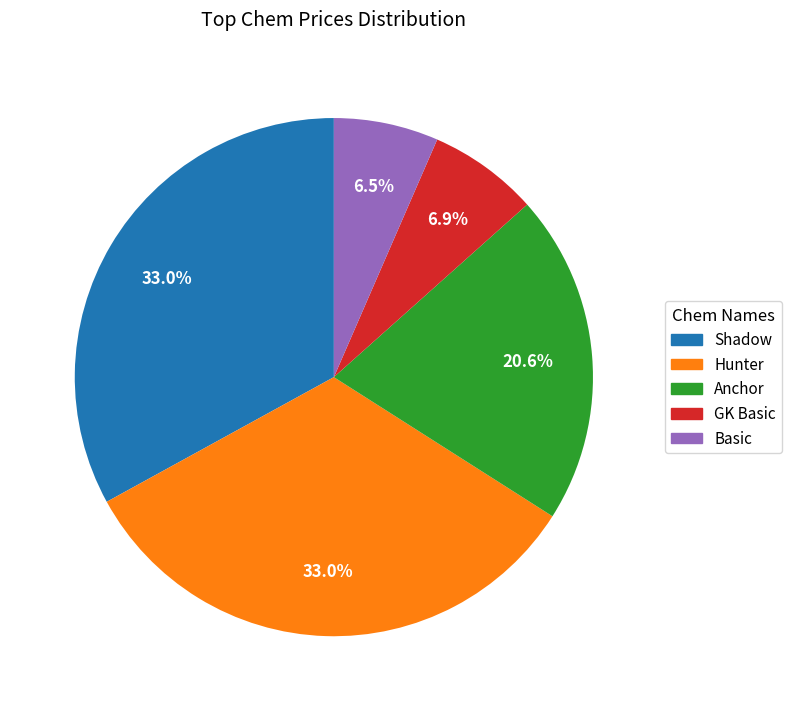

What portion of the pie excludes Anchor?

79.4%